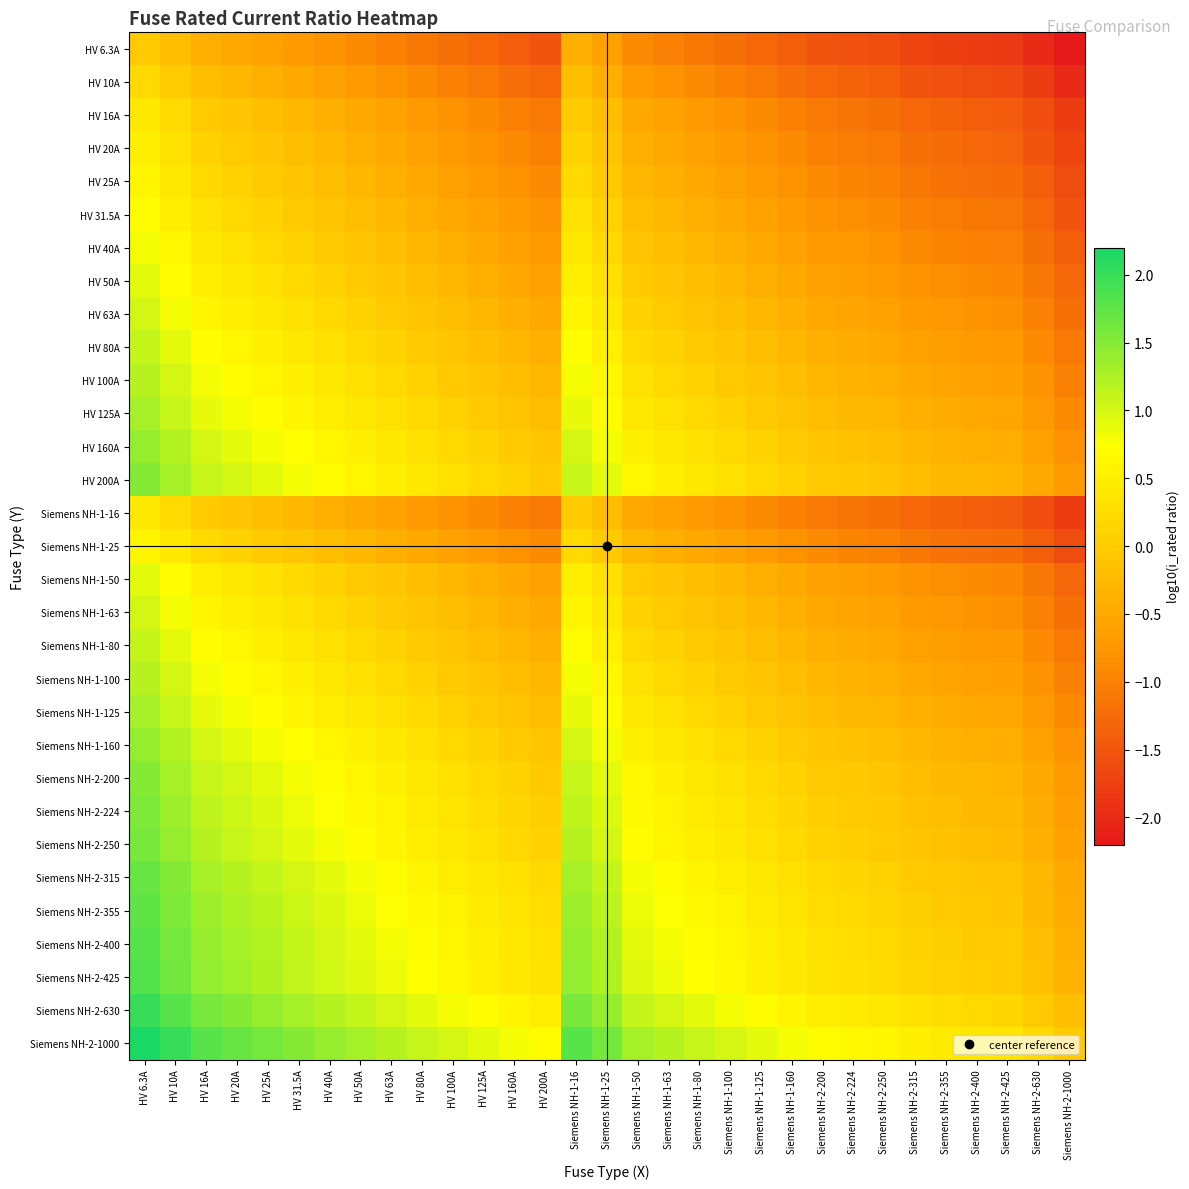

Reading left to right, transcribe all the data shown in this chart.

HV 6.3A: HV 6.3A=0.0	HV 10A=-0.2	HV 16A=-0.4	HV 20A=-0.5	HV 25A=-0.6	HV 31.5A=-0.7	HV 40A=-0.8	HV 50A=-0.9	HV 63A=-1.0	HV 80A=-1.1	HV 100A=-1.2	HV 125A=-1.3	HV 160A=-1.4	HV 200A=-1.5	Siemens NH-1-16=-0.4	Siemens NH-1-25=-0.6	Siemens NH-1-50=-0.9	Siemens NH-1-63=-1.0	Siemens NH-1-80=-1.1	Siemens NH-1-100=-1.2	Siemens NH-1-125=-1.3	Siemens NH-1-160=-1.4	Siemens NH-2-200=-1.5	Siemens NH-2-224=-1.6	Siemens NH-2-250=-1.6	Siemens NH-2-315=-1.7	Siemens NH-2-355=-1.8	Siemens NH-2-400=-1.8	Siemens NH-2-425=-1.8	Siemens NH-2-630=-2.0	Siemens NH-2-1000=-2.2
HV 10A: HV 6.3A=0.2	HV 10A=0.0	HV 16A=-0.2	HV 20A=-0.3	HV 25A=-0.4	HV 31.5A=-0.5	HV 40A=-0.6	HV 50A=-0.7	HV 63A=-0.8	HV 80A=-0.9	HV 100A=-1.0	HV 125A=-1.1	HV 160A=-1.2	HV 200A=-1.3	Siemens NH-1-16=-0.2	Siemens NH-1-25=-0.4	Siemens NH-1-50=-0.7	Siemens NH-1-63=-0.8	Siemens NH-1-80=-0.9	Siemens NH-1-100=-1.0	Siemens NH-1-125=-1.1	Siemens NH-1-160=-1.2	Siemens NH-2-200=-1.3	Siemens NH-2-224=-1.4	Siemens NH-2-250=-1.4	Siemens NH-2-315=-1.5	Siemens NH-2-355=-1.6	Siemens NH-2-400=-1.6	Siemens NH-2-425=-1.6	Siemens NH-2-630=-1.8	Siemens NH-2-1000=-2.0
HV 16A: HV 6.3A=0.4	HV 10A=0.2	HV 16A=0.0	HV 20A=-0.1	HV 25A=-0.2	HV 31.5A=-0.3	HV 40A=-0.4	HV 50A=-0.5	HV 63A=-0.6	HV 80A=-0.7	HV 100A=-0.8	HV 125A=-0.9	HV 160A=-1.0	HV 200A=-1.1	Siemens NH-1-16=0.0	Siemens NH-1-25=-0.2	Siemens NH-1-50=-0.5	Siemens NH-1-63=-0.6	Siemens NH-1-80=-0.7	Siemens NH-1-100=-0.8	Siemens NH-1-125=-0.9	Siemens NH-1-160=-1.0	Siemens NH-2-200=-1.1	Siemens NH-2-224=-1.1	Siemens NH-2-250=-1.2	Siemens NH-2-315=-1.3	Siemens NH-2-355=-1.3	Siemens NH-2-400=-1.4	Siemens NH-2-425=-1.4	Siemens NH-2-630=-1.6	Siemens NH-2-1000=-1.8
HV 20A: HV 6.3A=0.5	HV 10A=0.3	HV 16A=0.1	HV 20A=0.0	HV 25A=-0.1	HV 31.5A=-0.2	HV 40A=-0.3	HV 50A=-0.4	HV 63A=-0.5	HV 80A=-0.6	HV 100A=-0.7	HV 125A=-0.8	HV 160A=-0.9	HV 200A=-1.0	Siemens NH-1-16=0.1	Siemens NH-1-25=-0.1	Siemens NH-1-50=-0.4	Siemens NH-1-63=-0.5	Siemens NH-1-80=-0.6	Siemens NH-1-100=-0.7	Siemens NH-1-125=-0.8	Siemens NH-1-160=-0.9	Siemens NH-2-200=-1.0	Siemens NH-2-224=-1.0	Siemens NH-2-250=-1.1	Siemens NH-2-315=-1.2	Siemens NH-2-355=-1.2	Siemens NH-2-400=-1.3	Siemens NH-2-425=-1.3	Siemens NH-2-630=-1.5	Siemens NH-2-1000=-1.7
HV 25A: HV 6.3A=0.6	HV 10A=0.4	HV 16A=0.2	HV 20A=0.1	HV 25A=0.0	HV 31.5A=-0.1	HV 40A=-0.2	HV 50A=-0.3	HV 63A=-0.4	HV 80A=-0.5	HV 100A=-0.6	HV 125A=-0.7	HV 160A=-0.8	HV 200A=-0.9	Siemens NH-1-16=0.2	Siemens NH-1-25=0.0	Siemens NH-1-50=-0.3	Siemens NH-1-63=-0.4	Siemens NH-1-80=-0.5	Siemens NH-1-100=-0.6	Siemens NH-1-125=-0.7	Siemens NH-1-160=-0.8	Siemens NH-2-200=-0.9	Siemens NH-2-224=-1.0	Siemens NH-2-250=-1.0	Siemens NH-2-315=-1.1	Siemens NH-2-355=-1.2	Siemens NH-2-400=-1.2	Siemens NH-2-425=-1.2	Siemens NH-2-630=-1.4	Siemens NH-2-1000=-1.6
HV 31.5A: HV 6.3A=0.7	HV 10A=0.5	HV 16A=0.3	HV 20A=0.2	HV 25A=0.1	HV 31.5A=0.0	HV 40A=-0.1	HV 50A=-0.2	HV 63A=-0.3	HV 80A=-0.4	HV 100A=-0.5	HV 125A=-0.6	HV 160A=-0.7	HV 200A=-0.8	Siemens NH-1-16=0.3	Siemens NH-1-25=0.1	Siemens NH-1-50=-0.2	Siemens NH-1-63=-0.3	Siemens NH-1-80=-0.4	Siemens NH-1-100=-0.5	Siemens NH-1-125=-0.6	Siemens NH-1-160=-0.7	Siemens NH-2-200=-0.8	Siemens NH-2-224=-0.9	Siemens NH-2-250=-0.9	Siemens NH-2-315=-1.0	Siemens NH-2-355=-1.1	Siemens NH-2-400=-1.1	Siemens NH-2-425=-1.1	Siemens NH-2-630=-1.3	Siemens NH-2-1000=-1.5
HV 40A: HV 6.3A=0.8	HV 10A=0.6	HV 16A=0.4	HV 20A=0.3	HV 25A=0.2	HV 31.5A=0.1	HV 40A=0.0	HV 50A=-0.1	HV 63A=-0.2	HV 80A=-0.3	HV 100A=-0.4	HV 125A=-0.5	HV 160A=-0.6	HV 200A=-0.7	Siemens NH-1-16=0.4	Siemens NH-1-25=0.2	Siemens NH-1-50=-0.1	Siemens NH-1-63=-0.2	Siemens NH-1-80=-0.3	Siemens NH-1-100=-0.4	Siemens NH-1-125=-0.5	Siemens NH-1-160=-0.6	Siemens NH-2-200=-0.7	Siemens NH-2-224=-0.7	Siemens NH-2-250=-0.8	Siemens NH-2-315=-0.9	Siemens NH-2-355=-0.9	Siemens NH-2-400=-1.0	Siemens NH-2-425=-1.0	Siemens NH-2-630=-1.2	Siemens NH-2-1000=-1.4
HV 50A: HV 6.3A=0.9	HV 10A=0.7	HV 16A=0.5	HV 20A=0.4	HV 25A=0.3	HV 31.5A=0.2	HV 40A=0.1	HV 50A=0.0	HV 63A=-0.1	HV 80A=-0.2	HV 100A=-0.3	HV 125A=-0.4	HV 160A=-0.5	HV 200A=-0.6	Siemens NH-1-16=0.5	Siemens NH-1-25=0.3	Siemens NH-1-50=0.0	Siemens NH-1-63=-0.1	Siemens NH-1-80=-0.2	Siemens NH-1-100=-0.3	Siemens NH-1-125=-0.4	Siemens NH-1-160=-0.5	Siemens NH-2-200=-0.6	Siemens NH-2-224=-0.7	Siemens NH-2-250=-0.7	Siemens NH-2-315=-0.8	Siemens NH-2-355=-0.9	Siemens NH-2-400=-0.9	Siemens NH-2-425=-0.9	Siemens NH-2-630=-1.1	Siemens NH-2-1000=-1.3
HV 63A: HV 6.3A=1.0	HV 10A=0.8	HV 16A=0.6	HV 20A=0.5	HV 25A=0.4	HV 31.5A=0.3	HV 40A=0.2	HV 50A=0.1	HV 63A=0.0	HV 80A=-0.1	HV 100A=-0.2	HV 125A=-0.3	HV 160A=-0.4	HV 200A=-0.5	Siemens NH-1-16=0.6	Siemens NH-1-25=0.4	Siemens NH-1-50=0.1	Siemens NH-1-63=0.0	Siemens NH-1-80=-0.1	Siemens NH-1-100=-0.2	Siemens NH-1-125=-0.3	Siemens NH-1-160=-0.4	Siemens NH-2-200=-0.5	Siemens NH-2-224=-0.6	Siemens NH-2-250=-0.6	Siemens NH-2-315=-0.7	Siemens NH-2-355=-0.8	Siemens NH-2-400=-0.8	Siemens NH-2-425=-0.8	Siemens NH-2-630=-1.0	Siemens NH-2-1000=-1.2
HV 80A: HV 6.3A=1.1	HV 10A=0.9	HV 16A=0.7	HV 20A=0.6	HV 25A=0.5	HV 31.5A=0.4	HV 40A=0.3	HV 50A=0.2	HV 63A=0.1	HV 80A=0.0	HV 100A=-0.1	HV 125A=-0.2	HV 160A=-0.3	HV 200A=-0.4	Siemens NH-1-16=0.7	Siemens NH-1-25=0.5	Siemens NH-1-50=0.2	Siemens NH-1-63=0.1	Siemens NH-1-80=0.0	Siemens NH-1-100=-0.1	Siemens NH-1-125=-0.2	Siemens NH-1-160=-0.3	Siemens NH-2-200=-0.4	Siemens NH-2-224=-0.4	Siemens NH-2-250=-0.5	Siemens NH-2-315=-0.6	Siemens NH-2-355=-0.6	Siemens NH-2-400=-0.7	Siemens NH-2-425=-0.7	Siemens NH-2-630=-0.9	Siemens NH-2-1000=-1.1
HV 100A: HV 6.3A=1.2	HV 10A=1.0	HV 16A=0.8	HV 20A=0.7	HV 25A=0.6	HV 31.5A=0.5	HV 40A=0.4	HV 50A=0.3	HV 63A=0.2	HV 80A=0.1	HV 100A=0.0	HV 125A=-0.1	HV 160A=-0.2	HV 200A=-0.3	Siemens NH-1-16=0.8	Siemens NH-1-25=0.6	Siemens NH-1-50=0.3	Siemens NH-1-63=0.2	Siemens NH-1-80=0.1	Siemens NH-1-100=0.0	Siemens NH-1-125=-0.1	Siemens NH-1-160=-0.2	Siemens NH-2-200=-0.3	Siemens NH-2-224=-0.4	Siemens NH-2-250=-0.4	Siemens NH-2-315=-0.5	Siemens NH-2-355=-0.6	Siemens NH-2-400=-0.6	Siemens NH-2-425=-0.6	Siemens NH-2-630=-0.8	Siemens NH-2-1000=-1.0
HV 125A: HV 6.3A=1.3	HV 10A=1.1	HV 16A=0.9	HV 20A=0.8	HV 25A=0.7	HV 31.5A=0.6	HV 40A=0.5	HV 50A=0.4	HV 63A=0.3	HV 80A=0.2	HV 100A=0.1	HV 125A=0.0	HV 160A=-0.1	HV 200A=-0.2	Siemens NH-1-16=0.9	Siemens NH-1-25=0.7	Siemens NH-1-50=0.4	Siemens NH-1-63=0.3	Siemens NH-1-80=0.2	Siemens NH-1-100=0.1	Siemens NH-1-125=0.0	Siemens NH-1-160=-0.1	Siemens NH-2-200=-0.2	Siemens NH-2-224=-0.3	Siemens NH-2-250=-0.3	Siemens NH-2-315=-0.4	Siemens NH-2-355=-0.5	Siemens NH-2-400=-0.5	Siemens NH-2-425=-0.5	Siemens NH-2-630=-0.7	Siemens NH-2-1000=-0.9
HV 160A: HV 6.3A=1.4	HV 10A=1.2	HV 16A=1.0	HV 20A=0.9	HV 25A=0.8	HV 31.5A=0.7	HV 40A=0.6	HV 50A=0.5	HV 63A=0.4	HV 80A=0.3	HV 100A=0.2	HV 125A=0.1	HV 160A=0.0	HV 200A=-0.1	Siemens NH-1-16=1.0	Siemens NH-1-25=0.8	Siemens NH-1-50=0.5	Siemens NH-1-63=0.4	Siemens NH-1-80=0.3	Siemens NH-1-100=0.2	Siemens NH-1-125=0.1	Siemens NH-1-160=0.0	Siemens NH-2-200=-0.1	Siemens NH-2-224=-0.1	Siemens NH-2-250=-0.2	Siemens NH-2-315=-0.3	Siemens NH-2-355=-0.3	Siemens NH-2-400=-0.4	Siemens NH-2-425=-0.4	Siemens NH-2-630=-0.6	Siemens NH-2-1000=-0.8
HV 200A: HV 6.3A=1.5	HV 10A=1.3	HV 16A=1.1	HV 20A=1.0	HV 25A=0.9	HV 31.5A=0.8	HV 40A=0.7	HV 50A=0.6	HV 63A=0.5	HV 80A=0.4	HV 100A=0.3	HV 125A=0.2	HV 160A=0.1	HV 200A=0.0	Siemens NH-1-16=1.1	Siemens NH-1-25=0.9	Siemens NH-1-50=0.6	Siemens NH-1-63=0.5	Siemens NH-1-80=0.4	Siemens NH-1-100=0.3	Siemens NH-1-125=0.2	Siemens NH-1-160=0.1	Siemens NH-2-200=0.0	Siemens NH-2-224=-0.0	Siemens NH-2-250=-0.1	Siemens NH-2-315=-0.2	Siemens NH-2-355=-0.2	Siemens NH-2-400=-0.3	Siemens NH-2-425=-0.3	Siemens NH-2-630=-0.5	Siemens NH-2-1000=-0.7
Siemens NH-1-16: HV 6.3A=0.4	HV 10A=0.2	HV 16A=0.0	HV 20A=-0.1	HV 25A=-0.2	HV 31.5A=-0.3	HV 40A=-0.4	HV 50A=-0.5	HV 63A=-0.6	HV 80A=-0.7	HV 100A=-0.8	HV 125A=-0.9	HV 160A=-1.0	HV 200A=-1.1	Siemens NH-1-16=0.0	Siemens NH-1-25=-0.2	Siemens NH-1-50=-0.5	Siemens NH-1-63=-0.6	Siemens NH-1-80=-0.7	Siemens NH-1-100=-0.8	Siemens NH-1-125=-0.9	Siemens NH-1-160=-1.0	Siemens NH-2-200=-1.1	Siemens NH-2-224=-1.1	Siemens NH-2-250=-1.2	Siemens NH-2-315=-1.3	Siemens NH-2-355=-1.3	Siemens NH-2-400=-1.4	Siemens NH-2-425=-1.4	Siemens NH-2-630=-1.6	Siemens NH-2-1000=-1.8
Siemens NH-1-25: HV 6.3A=0.6	HV 10A=0.4	HV 16A=0.2	HV 20A=0.1	HV 25A=0.0	HV 31.5A=-0.1	HV 40A=-0.2	HV 50A=-0.3	HV 63A=-0.4	HV 80A=-0.5	HV 100A=-0.6	HV 125A=-0.7	HV 160A=-0.8	HV 200A=-0.9	Siemens NH-1-16=0.2	Siemens NH-1-25=0.0	Siemens NH-1-50=-0.3	Siemens NH-1-63=-0.4	Siemens NH-1-80=-0.5	Siemens NH-1-100=-0.6	Siemens NH-1-125=-0.7	Siemens NH-1-160=-0.8	Siemens NH-2-200=-0.9	Siemens NH-2-224=-1.0	Siemens NH-2-250=-1.0	Siemens NH-2-315=-1.1	Siemens NH-2-355=-1.2	Siemens NH-2-400=-1.2	Siemens NH-2-425=-1.2	Siemens NH-2-630=-1.4	Siemens NH-2-1000=-1.6
Siemens NH-1-50: HV 6.3A=0.9	HV 10A=0.7	HV 16A=0.5	HV 20A=0.4	HV 25A=0.3	HV 31.5A=0.2	HV 40A=0.1	HV 50A=0.0	HV 63A=-0.1	HV 80A=-0.2	HV 100A=-0.3	HV 125A=-0.4	HV 160A=-0.5	HV 200A=-0.6	Siemens NH-1-16=0.5	Siemens NH-1-25=0.3	Siemens NH-1-50=0.0	Siemens NH-1-63=-0.1	Siemens NH-1-80=-0.2	Siemens NH-1-100=-0.3	Siemens NH-1-125=-0.4	Siemens NH-1-160=-0.5	Siemens NH-2-200=-0.6	Siemens NH-2-224=-0.7	Siemens NH-2-250=-0.7	Siemens NH-2-315=-0.8	Siemens NH-2-355=-0.9	Siemens NH-2-400=-0.9	Siemens NH-2-425=-0.9	Siemens NH-2-630=-1.1	Siemens NH-2-1000=-1.3
Siemens NH-1-63: HV 6.3A=1.0	HV 10A=0.8	HV 16A=0.6	HV 20A=0.5	HV 25A=0.4	HV 31.5A=0.3	HV 40A=0.2	HV 50A=0.1	HV 63A=0.0	HV 80A=-0.1	HV 100A=-0.2	HV 125A=-0.3	HV 160A=-0.4	HV 200A=-0.5	Siemens NH-1-16=0.6	Siemens NH-1-25=0.4	Siemens NH-1-50=0.1	Siemens NH-1-63=0.0	Siemens NH-1-80=-0.1	Siemens NH-1-100=-0.2	Siemens NH-1-125=-0.3	Siemens NH-1-160=-0.4	Siemens NH-2-200=-0.5	Siemens NH-2-224=-0.6	Siemens NH-2-250=-0.6	Siemens NH-2-315=-0.7	Siemens NH-2-355=-0.8	Siemens NH-2-400=-0.8	Siemens NH-2-425=-0.8	Siemens NH-2-630=-1.0	Siemens NH-2-1000=-1.2
Siemens NH-1-80: HV 6.3A=1.1	HV 10A=0.9	HV 16A=0.7	HV 20A=0.6	HV 25A=0.5	HV 31.5A=0.4	HV 40A=0.3	HV 50A=0.2	HV 63A=0.1	HV 80A=0.0	HV 100A=-0.1	HV 125A=-0.2	HV 160A=-0.3	HV 200A=-0.4	Siemens NH-1-16=0.7	Siemens NH-1-25=0.5	Siemens NH-1-50=0.2	Siemens NH-1-63=0.1	Siemens NH-1-80=0.0	Siemens NH-1-100=-0.1	Siemens NH-1-125=-0.2	Siemens NH-1-160=-0.3	Siemens NH-2-200=-0.4	Siemens NH-2-224=-0.4	Siemens NH-2-250=-0.5	Siemens NH-2-315=-0.6	Siemens NH-2-355=-0.6	Siemens NH-2-400=-0.7	Siemens NH-2-425=-0.7	Siemens NH-2-630=-0.9	Siemens NH-2-1000=-1.1
Siemens NH-1-100: HV 6.3A=1.2	HV 10A=1.0	HV 16A=0.8	HV 20A=0.7	HV 25A=0.6	HV 31.5A=0.5	HV 40A=0.4	HV 50A=0.3	HV 63A=0.2	HV 80A=0.1	HV 100A=0.0	HV 125A=-0.1	HV 160A=-0.2	HV 200A=-0.3	Siemens NH-1-16=0.8	Siemens NH-1-25=0.6	Siemens NH-1-50=0.3	Siemens NH-1-63=0.2	Siemens NH-1-80=0.1	Siemens NH-1-100=0.0	Siemens NH-1-125=-0.1	Siemens NH-1-160=-0.2	Siemens NH-2-200=-0.3	Siemens NH-2-224=-0.4	Siemens NH-2-250=-0.4	Siemens NH-2-315=-0.5	Siemens NH-2-355=-0.6	Siemens NH-2-400=-0.6	Siemens NH-2-425=-0.6	Siemens NH-2-630=-0.8	Siemens NH-2-1000=-1.0
Siemens NH-1-125: HV 6.3A=1.3	HV 10A=1.1	HV 16A=0.9	HV 20A=0.8	HV 25A=0.7	HV 31.5A=0.6	HV 40A=0.5	HV 50A=0.4	HV 63A=0.3	HV 80A=0.2	HV 100A=0.1	HV 125A=0.0	HV 160A=-0.1	HV 200A=-0.2	Siemens NH-1-16=0.9	Siemens NH-1-25=0.7	Siemens NH-1-50=0.4	Siemens NH-1-63=0.3	Siemens NH-1-80=0.2	Siemens NH-1-100=0.1	Siemens NH-1-125=0.0	Siemens NH-1-160=-0.1	Siemens NH-2-200=-0.2	Siemens NH-2-224=-0.3	Siemens NH-2-250=-0.3	Siemens NH-2-315=-0.4	Siemens NH-2-355=-0.5	Siemens NH-2-400=-0.5	Siemens NH-2-425=-0.5	Siemens NH-2-630=-0.7	Siemens NH-2-1000=-0.9
Siemens NH-1-160: HV 6.3A=1.4	HV 10A=1.2	HV 16A=1.0	HV 20A=0.9	HV 25A=0.8	HV 31.5A=0.7	HV 40A=0.6	HV 50A=0.5	HV 63A=0.4	HV 80A=0.3	HV 100A=0.2	HV 125A=0.1	HV 160A=0.0	HV 200A=-0.1	Siemens NH-1-16=1.0	Siemens NH-1-25=0.8	Siemens NH-1-50=0.5	Siemens NH-1-63=0.4	Siemens NH-1-80=0.3	Siemens NH-1-100=0.2	Siemens NH-1-125=0.1	Siemens NH-1-160=0.0	Siemens NH-2-200=-0.1	Siemens NH-2-224=-0.1	Siemens NH-2-250=-0.2	Siemens NH-2-315=-0.3	Siemens NH-2-355=-0.3	Siemens NH-2-400=-0.4	Siemens NH-2-425=-0.4	Siemens NH-2-630=-0.6	Siemens NH-2-1000=-0.8
Siemens NH-2-200: HV 6.3A=1.5	HV 10A=1.3	HV 16A=1.1	HV 20A=1.0	HV 25A=0.9	HV 31.5A=0.8	HV 40A=0.7	HV 50A=0.6	HV 63A=0.5	HV 80A=0.4	HV 100A=0.3	HV 125A=0.2	HV 160A=0.1	HV 200A=0.0	Siemens NH-1-16=1.1	Siemens NH-1-25=0.9	Siemens NH-1-50=0.6	Siemens NH-1-63=0.5	Siemens NH-1-80=0.4	Siemens NH-1-100=0.3	Siemens NH-1-125=0.2	Siemens NH-1-160=0.1	Siemens NH-2-200=0.0	Siemens NH-2-224=-0.0	Siemens NH-2-250=-0.1	Siemens NH-2-315=-0.2	Siemens NH-2-355=-0.2	Siemens NH-2-400=-0.3	Siemens NH-2-425=-0.3	Siemens NH-2-630=-0.5	Siemens NH-2-1000=-0.7
Siemens NH-2-224: HV 6.3A=1.6	HV 10A=1.4	HV 16A=1.1	HV 20A=1.0	HV 25A=1.0	HV 31.5A=0.9	HV 40A=0.7	HV 50A=0.7	HV 63A=0.6	HV 80A=0.4	HV 100A=0.4	HV 125A=0.3	HV 160A=0.1	HV 200A=0.0	Siemens NH-1-16=1.1	Siemens NH-1-25=1.0	Siemens NH-1-50=0.7	Siemens NH-1-63=0.6	Siemens NH-1-80=0.4	Siemens NH-1-100=0.4	Siemens NH-1-125=0.3	Siemens NH-1-160=0.1	Siemens NH-2-200=0.0	Siemens NH-2-224=0.0	Siemens NH-2-250=-0.0	Siemens NH-2-315=-0.1	Siemens NH-2-355=-0.2	Siemens NH-2-400=-0.3	Siemens NH-2-425=-0.3	Siemens NH-2-630=-0.4	Siemens NH-2-1000=-0.6
Siemens NH-2-250: HV 6.3A=1.6	HV 10A=1.4	HV 16A=1.2	HV 20A=1.1	HV 25A=1.0	HV 31.5A=0.9	HV 40A=0.8	HV 50A=0.7	HV 63A=0.6	HV 80A=0.5	HV 100A=0.4	HV 125A=0.3	HV 160A=0.2	HV 200A=0.1	Siemens NH-1-16=1.2	Siemens NH-1-25=1.0	Siemens NH-1-50=0.7	Siemens NH-1-63=0.6	Siemens NH-1-80=0.5	Siemens NH-1-100=0.4	Siemens NH-1-125=0.3	Siemens NH-1-160=0.2	Siemens NH-2-200=0.1	Siemens NH-2-224=0.0	Siemens NH-2-250=0.0	Siemens NH-2-315=-0.1	Siemens NH-2-355=-0.2	Siemens NH-2-400=-0.2	Siemens NH-2-425=-0.2	Siemens NH-2-630=-0.4	Siemens NH-2-1000=-0.6
Siemens NH-2-315: HV 6.3A=1.7	HV 10A=1.5	HV 16A=1.3	HV 20A=1.2	HV 25A=1.1	HV 31.5A=1.0	HV 40A=0.9	HV 50A=0.8	HV 63A=0.7	HV 80A=0.6	HV 100A=0.5	HV 125A=0.4	HV 160A=0.3	HV 200A=0.2	Siemens NH-1-16=1.3	Siemens NH-1-25=1.1	Siemens NH-1-50=0.8	Siemens NH-1-63=0.7	Siemens NH-1-80=0.6	Siemens NH-1-100=0.5	Siemens NH-1-125=0.4	Siemens NH-1-160=0.3	Siemens NH-2-200=0.2	Siemens NH-2-224=0.1	Siemens NH-2-250=0.1	Siemens NH-2-315=0.0	Siemens NH-2-355=-0.1	Siemens NH-2-400=-0.1	Siemens NH-2-425=-0.1	Siemens NH-2-630=-0.3	Siemens NH-2-1000=-0.5
Siemens NH-2-355: HV 6.3A=1.8	HV 10A=1.6	HV 16A=1.3	HV 20A=1.2	HV 25A=1.2	HV 31.5A=1.1	HV 40A=0.9	HV 50A=0.9	HV 63A=0.8	HV 80A=0.6	HV 100A=0.6	HV 125A=0.5	HV 160A=0.3	HV 200A=0.2	Siemens NH-1-16=1.3	Siemens NH-1-25=1.2	Siemens NH-1-50=0.9	Siemens NH-1-63=0.8	Siemens NH-1-80=0.6	Siemens NH-1-100=0.6	Siemens NH-1-125=0.5	Siemens NH-1-160=0.3	Siemens NH-2-200=0.2	Siemens NH-2-224=0.2	Siemens NH-2-250=0.2	Siemens NH-2-315=0.1	Siemens NH-2-355=0.0	Siemens NH-2-400=-0.1	Siemens NH-2-425=-0.1	Siemens NH-2-630=-0.2	Siemens NH-2-1000=-0.4
Siemens NH-2-400: HV 6.3A=1.8	HV 10A=1.6	HV 16A=1.4	HV 20A=1.3	HV 25A=1.2	HV 31.5A=1.1	HV 40A=1.0	HV 50A=0.9	HV 63A=0.8	HV 80A=0.7	HV 100A=0.6	HV 125A=0.5	HV 160A=0.4	HV 200A=0.3	Siemens NH-1-16=1.4	Siemens NH-1-25=1.2	Siemens NH-1-50=0.9	Siemens NH-1-63=0.8	Siemens NH-1-80=0.7	Siemens NH-1-100=0.6	Siemens NH-1-125=0.5	Siemens NH-1-160=0.4	Siemens NH-2-200=0.3	Siemens NH-2-224=0.3	Siemens NH-2-250=0.2	Siemens NH-2-315=0.1	Siemens NH-2-355=0.1	Siemens NH-2-400=0.0	Siemens NH-2-425=-0.0	Siemens NH-2-630=-0.2	Siemens NH-2-1000=-0.4
Siemens NH-2-425: HV 6.3A=1.8	HV 10A=1.6	HV 16A=1.4	HV 20A=1.3	HV 25A=1.2	HV 31.5A=1.1	HV 40A=1.0	HV 50A=0.9	HV 63A=0.8	HV 80A=0.7	HV 100A=0.6	HV 125A=0.5	HV 160A=0.4	HV 200A=0.3	Siemens NH-1-16=1.4	Siemens NH-1-25=1.2	Siemens NH-1-50=0.9	Siemens NH-1-63=0.8	Siemens NH-1-80=0.7	Siemens NH-1-100=0.6	Siemens NH-1-125=0.5	Siemens NH-1-160=0.4	Siemens NH-2-200=0.3	Siemens NH-2-224=0.3	Siemens NH-2-250=0.2	Siemens NH-2-315=0.1	Siemens NH-2-355=0.1	Siemens NH-2-400=0.0	Siemens NH-2-425=0.0	Siemens NH-2-630=-0.2	Siemens NH-2-1000=-0.4
Siemens NH-2-630: HV 6.3A=2.0	HV 10A=1.8	HV 16A=1.6	HV 20A=1.5	HV 25A=1.4	HV 31.5A=1.3	HV 40A=1.2	HV 50A=1.1	HV 63A=1.0	HV 80A=0.9	HV 100A=0.8	HV 125A=0.7	HV 160A=0.6	HV 200A=0.5	Siemens NH-1-16=1.6	Siemens NH-1-25=1.4	Siemens NH-1-50=1.1	Siemens NH-1-63=1.0	Siemens NH-1-80=0.9	Siemens NH-1-100=0.8	Siemens NH-1-125=0.7	Siemens NH-1-160=0.6	Siemens NH-2-200=0.5	Siemens NH-2-224=0.4	Siemens NH-2-250=0.4	Siemens NH-2-315=0.3	Siemens NH-2-355=0.2	Siemens NH-2-400=0.2	Siemens NH-2-425=0.2	Siemens NH-2-630=0.0	Siemens NH-2-1000=-0.2
Siemens NH-2-1000: HV 6.3A=2.2	HV 10A=2.0	HV 16A=1.8	HV 20A=1.7	HV 25A=1.6	HV 31.5A=1.5	HV 40A=1.4	HV 50A=1.3	HV 63A=1.2	HV 80A=1.1	HV 100A=1.0	HV 125A=0.9	HV 160A=0.8	HV 200A=0.7	Siemens NH-1-16=1.8	Siemens NH-1-25=1.6	Siemens NH-1-50=1.3	Siemens NH-1-63=1.2	Siemens NH-1-80=1.1	Siemens NH-1-100=1.0	Siemens NH-1-125=0.9	Siemens NH-1-160=0.8	Siemens NH-2-200=0.7	Siemens NH-2-224=0.6	Siemens NH-2-250=0.6	Siemens NH-2-315=0.5	Siemens NH-2-355=0.4	Siemens NH-2-400=0.4	Siemens NH-2-425=0.4	Siemens NH-2-630=0.2	Siemens NH-2-1000=0.0